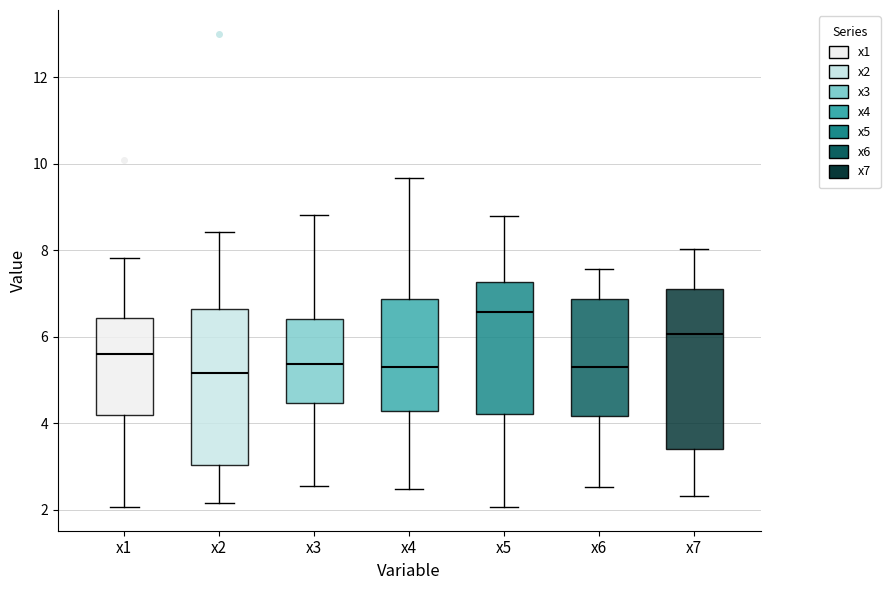

Reading left to right, transcribe this box plot: for each box, give where its median line is, the range the box spans, and where its two whiskers end, as read against the y-axis. The values are not printed on the chart, so give them approximately, as read against the axis.

x1: median 5.6, box 4.2 to 6.4, whiskers 2.0 to 7.8
x2: median 5.2, box 3.0 to 6.6, whiskers 2.2 to 8.4
x3: median 5.4, box 4.4 to 6.4, whiskers 2.6 to 8.8
x4: median 5.4, box 4.2 to 6.8, whiskers 2.4 to 9.6
x5: median 6.6, box 4.2 to 7.2, whiskers 2.0 to 8.8
x6: median 5.2, box 4.2 to 6.8, whiskers 2.6 to 7.6
x7: median 6.0, box 3.4 to 7.2, whiskers 2.4 to 8.0